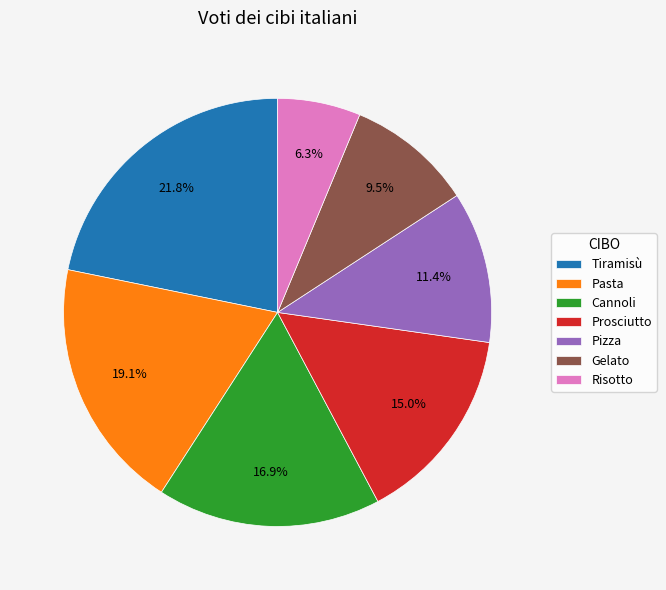

What is the largest slice in the pie chart?

Tiramisù